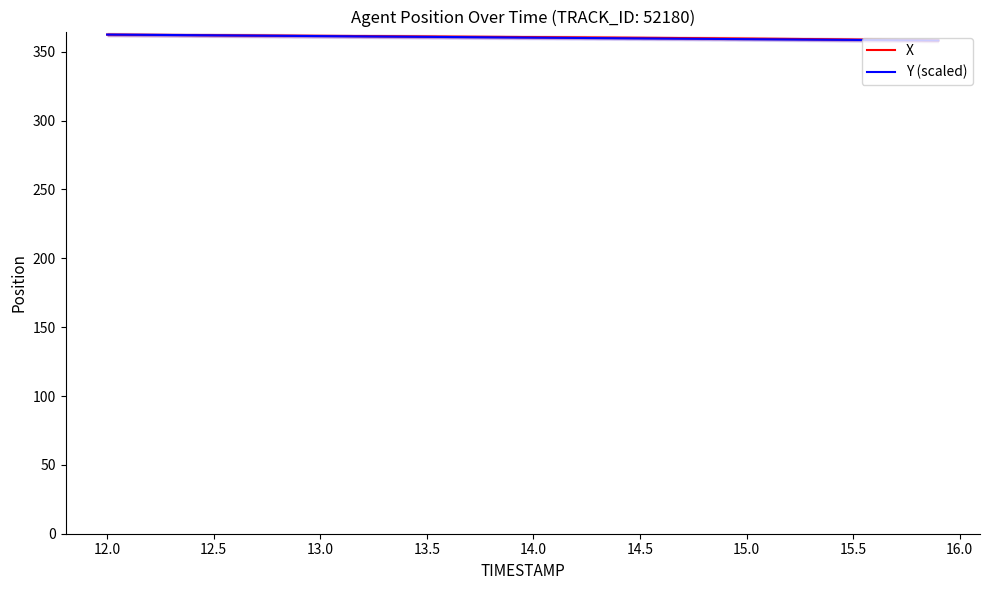

True or false: Y (scaled) and X intersect in this chart.

False